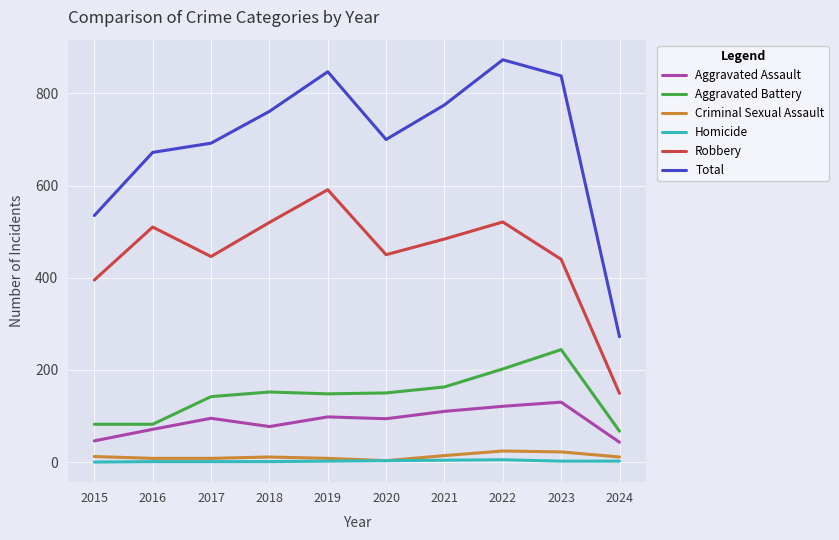

True or false: Robbery has a value of 484 at 2021.

True